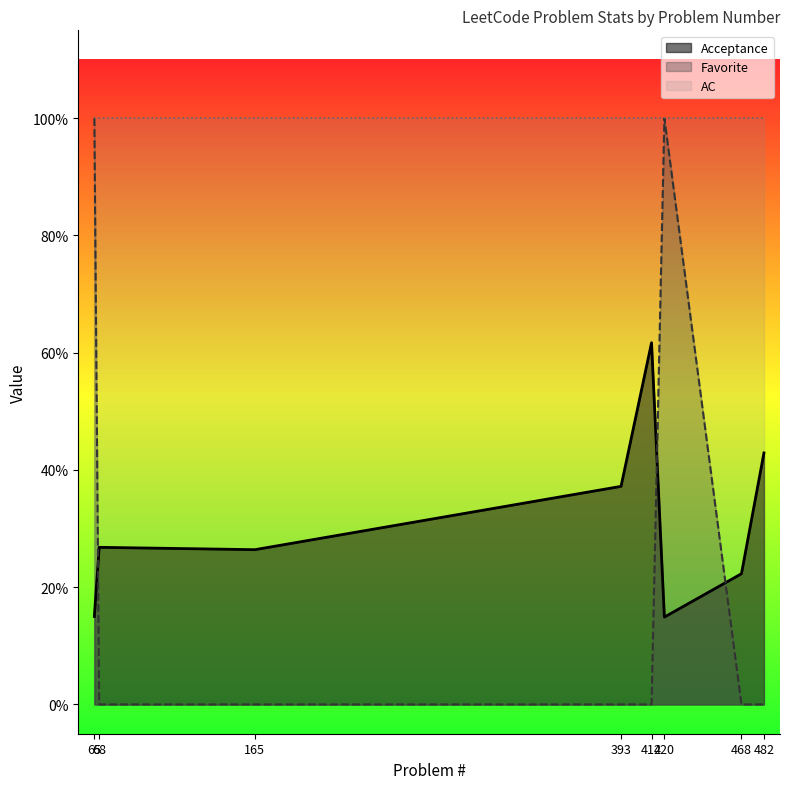

Which series has the widest spread of values?

Favorite